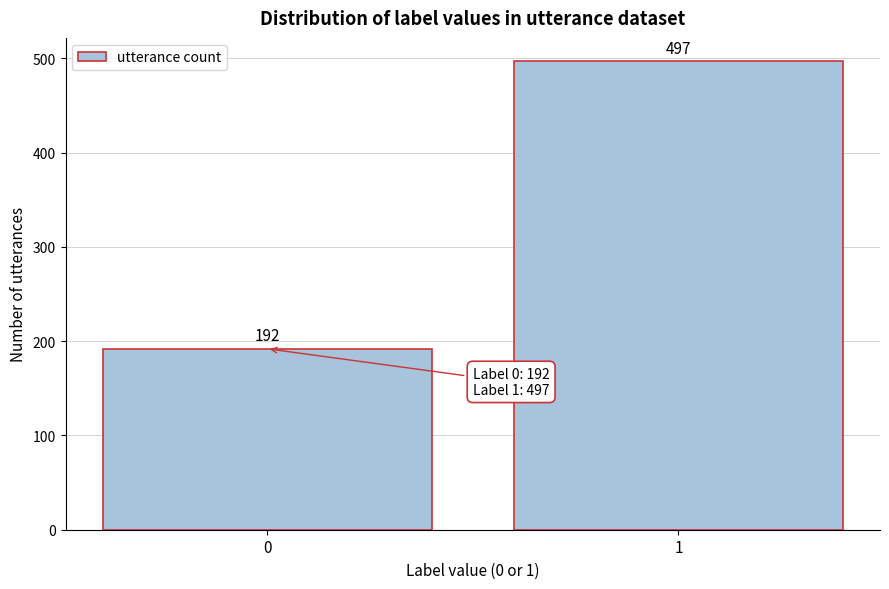

Reading right to left, transcribe all the data shown in this chart.

1=497	0=192